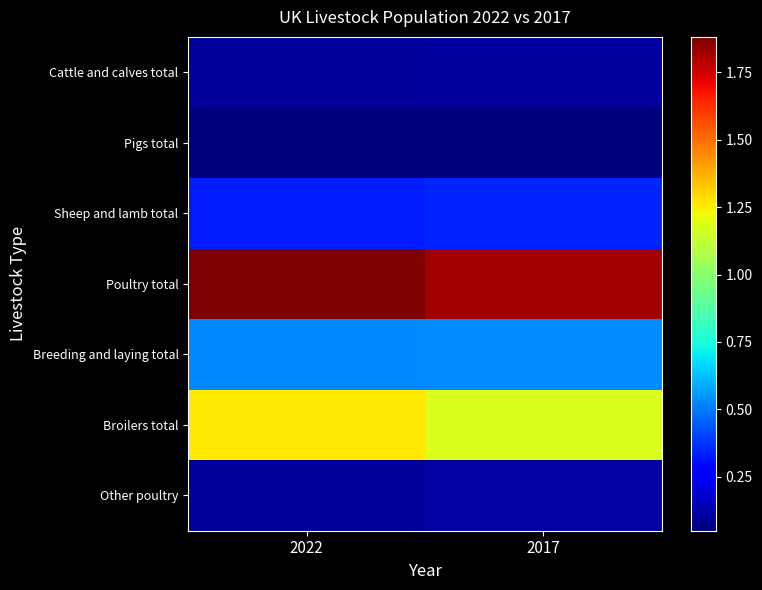

Which label corresponds to the largest value in the chart?

2022